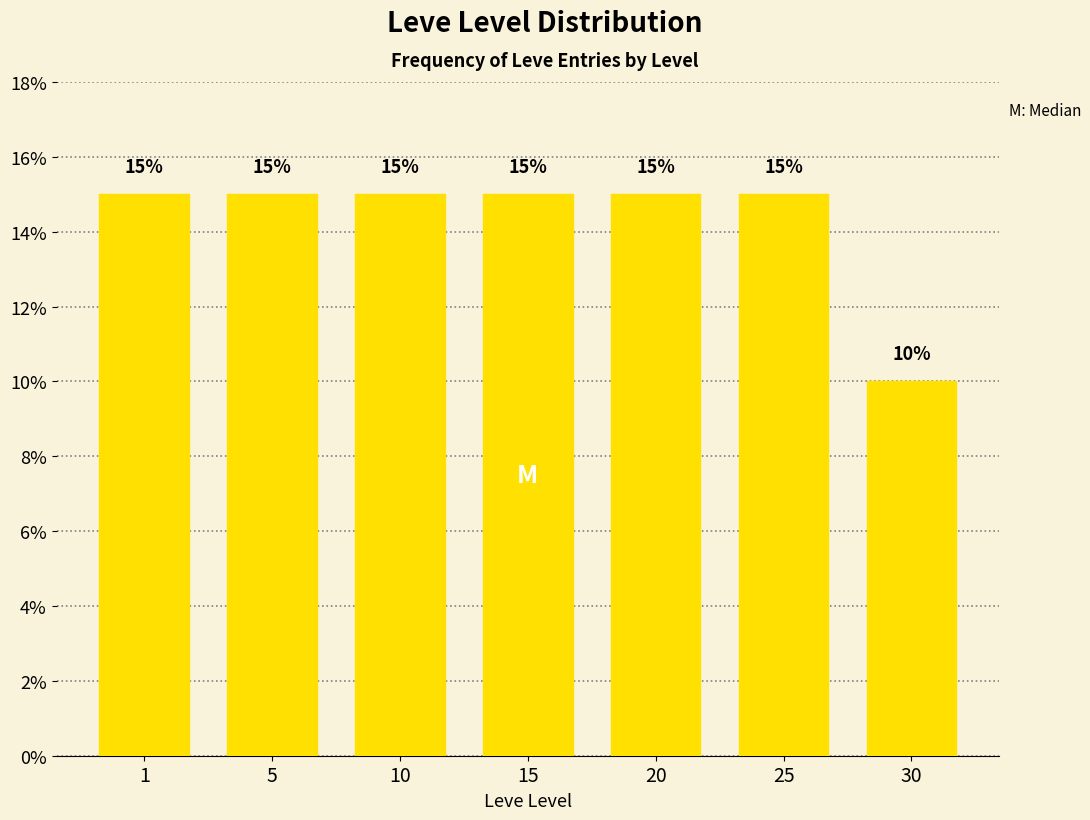

Reading left to right, transcribe all the data shown in this chart.

15	15	15	15	15	15	10